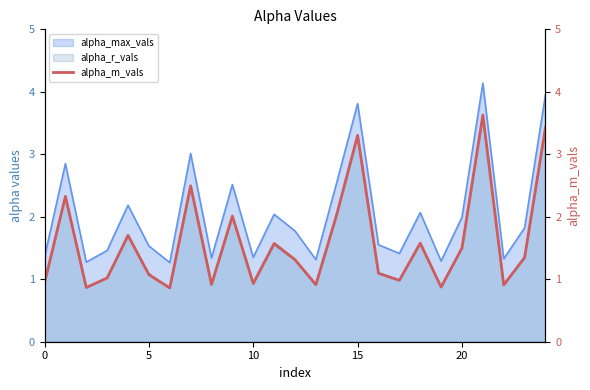

At which category does the chart reach its minimum across all series?

6